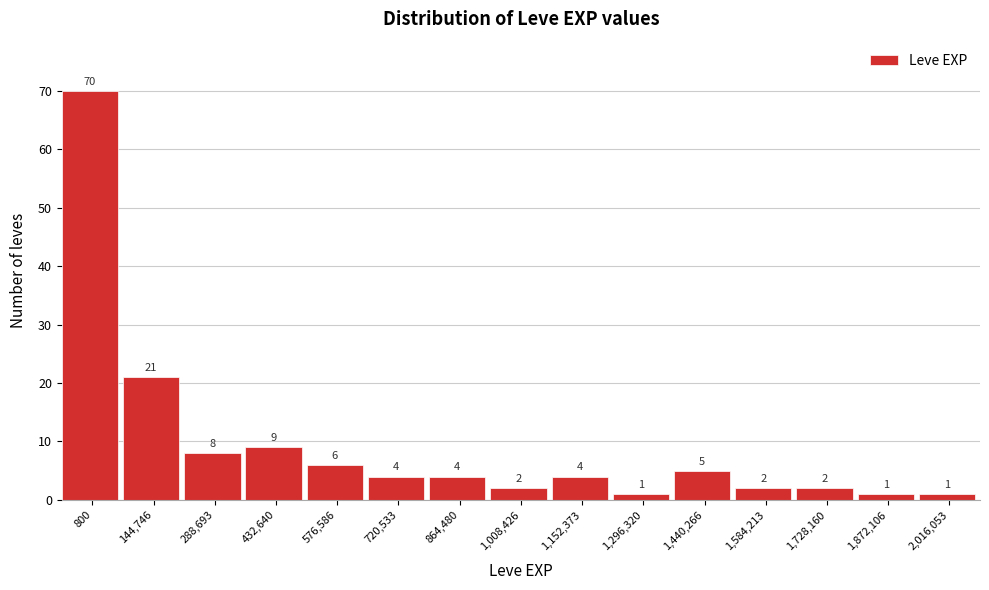

Reading right to left, transcribe all the data shown in this chart.

2,016,053=1	1,872,106=1	1,728,160=2	1,584,213=2	1,440,266=5	1,296,320=1	1,152,373=4	1,008,426=2	864,480=4	720,533=4	576,586=6	432,640=9	288,693=8	144,746=21	800=70